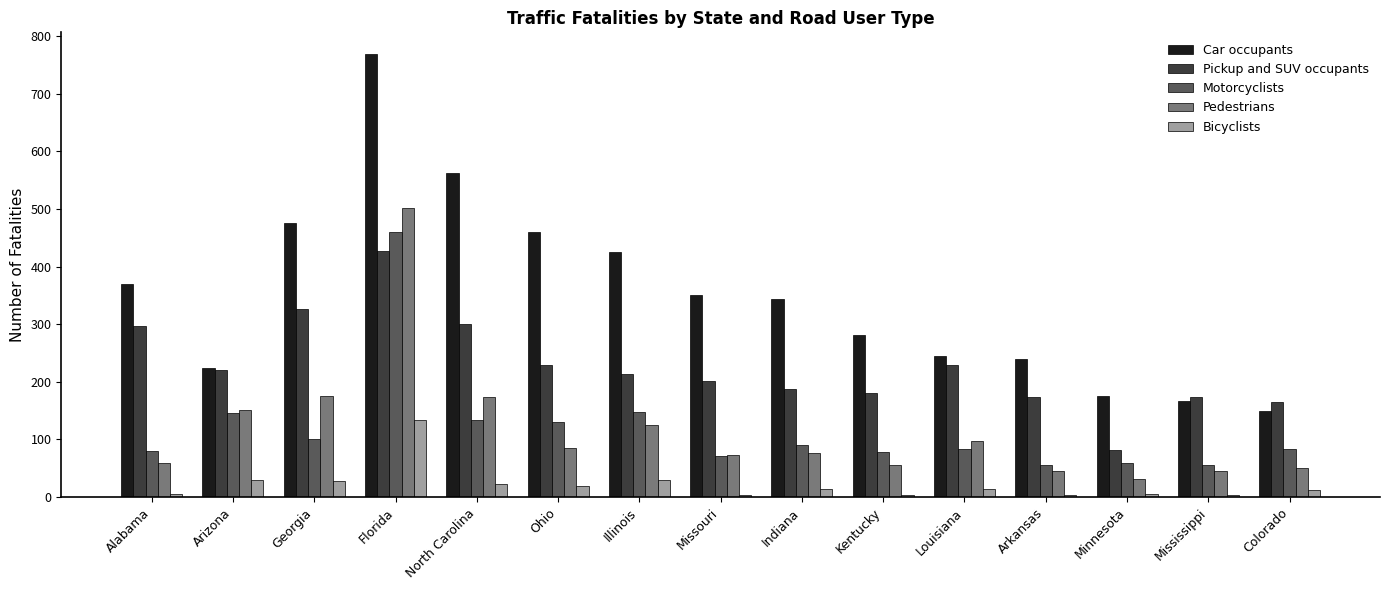

At which label does Pickup and SUV occupants reach its peak?

Florida